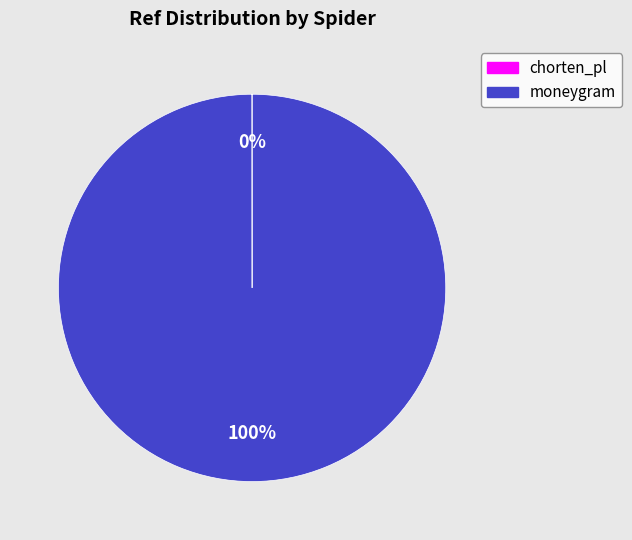

To the nearest percent, what is the average slice percentage?

50%